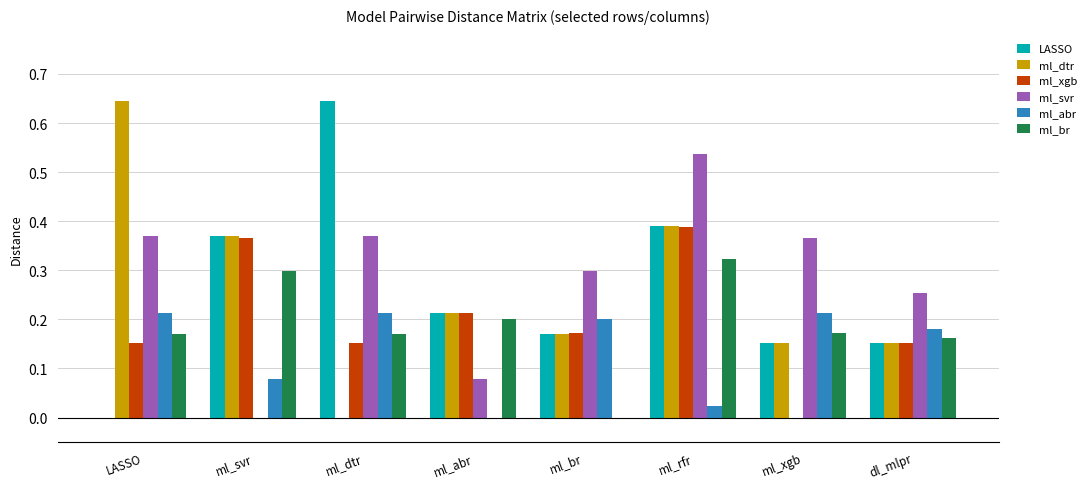

True or false: LASSO has a value of 0.1 at ml_xgb.

False